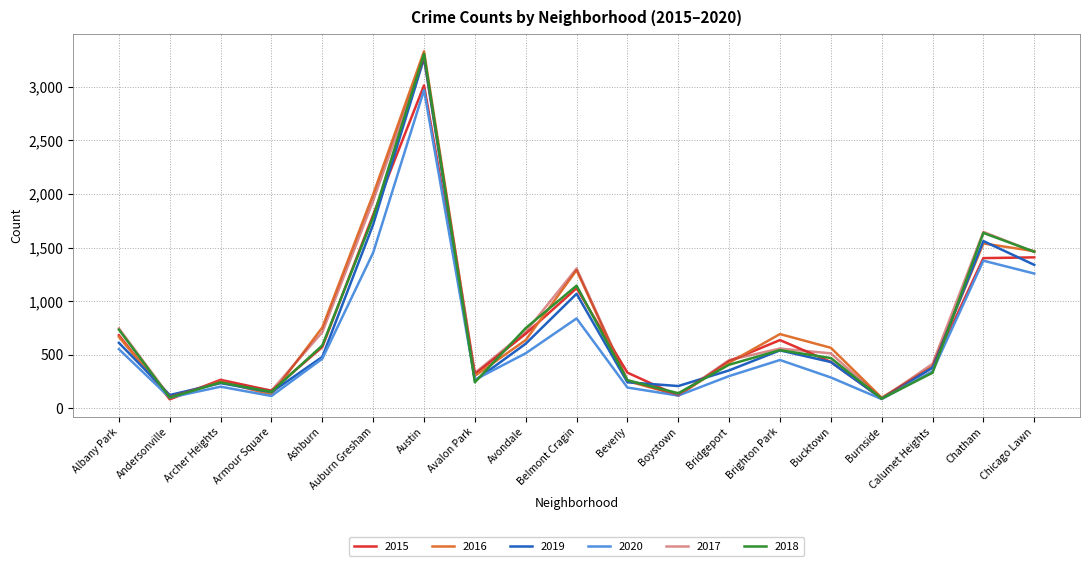

Which series has the largest range (max minus min)?

2016